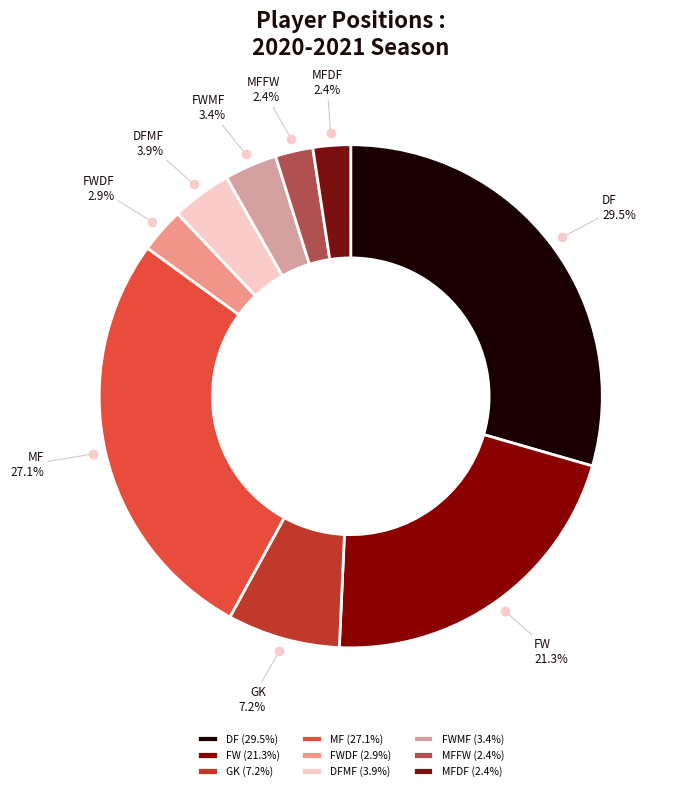

What is the ratio of the value at MF to the value at FWMF?

8.0